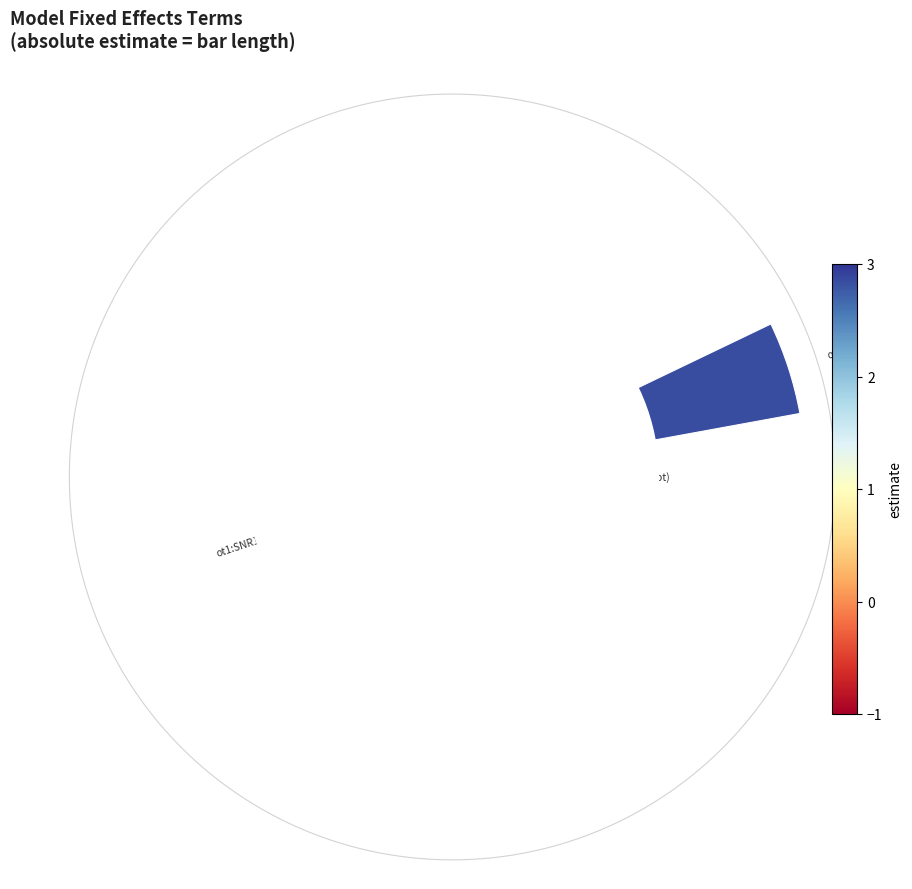

Is it true that 16 is 16% of the pie?

False